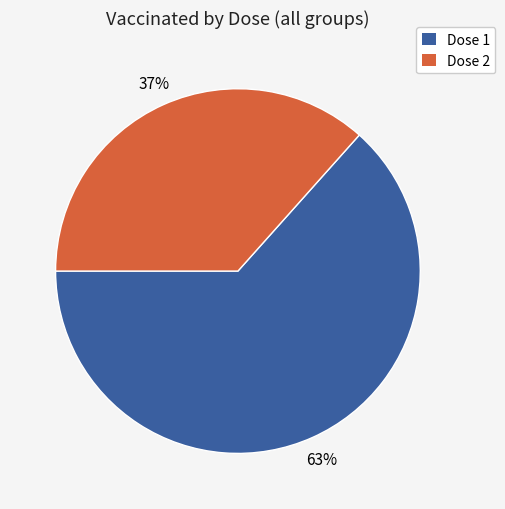

Count the number of slices in the pie.

2